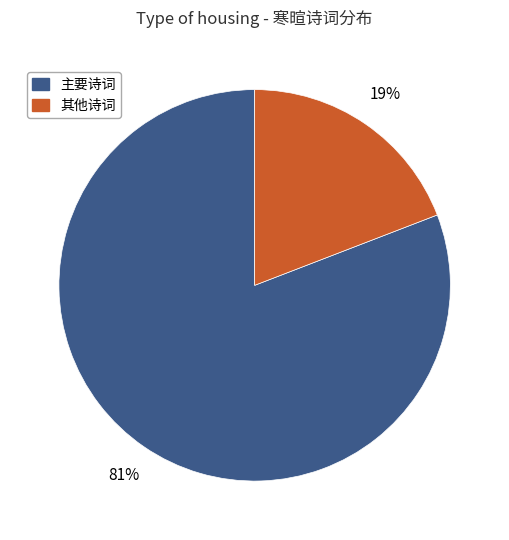

How many slices are in this pie chart?

2